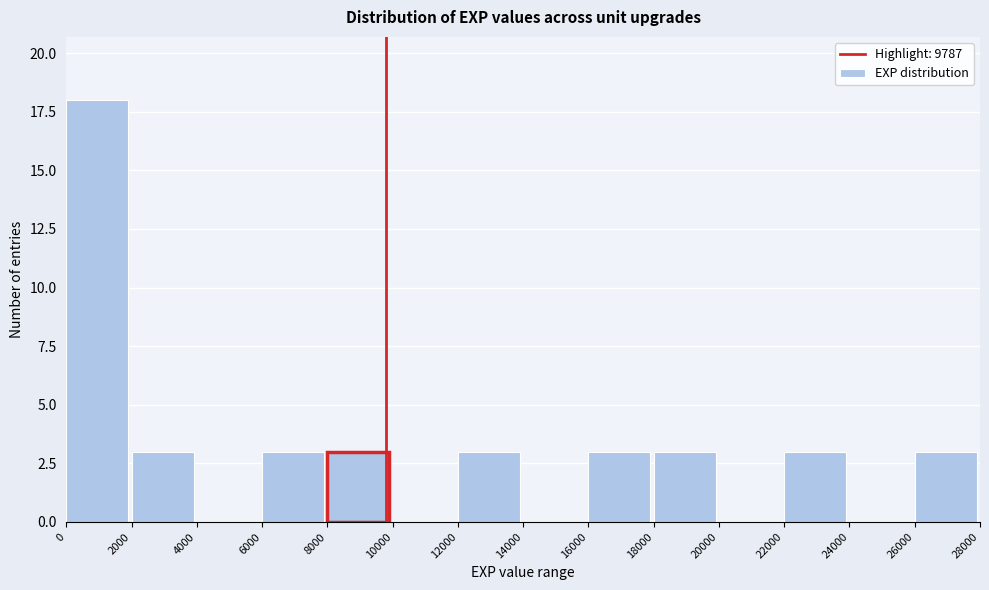

Reading left to right, transcribe this chart: for each bar, give the range it covers on the x-axis and its height. The values are not printed on the chart, so give them approximately, as read against the axis.

0 to 2000: 18
2000 to 4000: 3
4000 to 6000: 0
6000 to 8000: 3
8000 to 10000: 3
10000 to 12000: 0
12000 to 14000: 3
14000 to 16000: 0
16000 to 18000: 3
18000 to 20000: 3
20000 to 22000: 0
22000 to 24000: 3
24000 to 26000: 0
26000 to 28000: 3